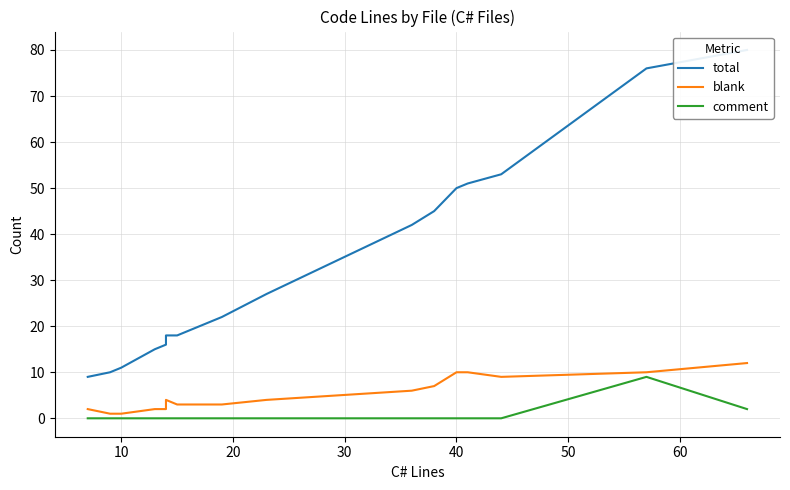

True or false: total and comment cross at least once.

False